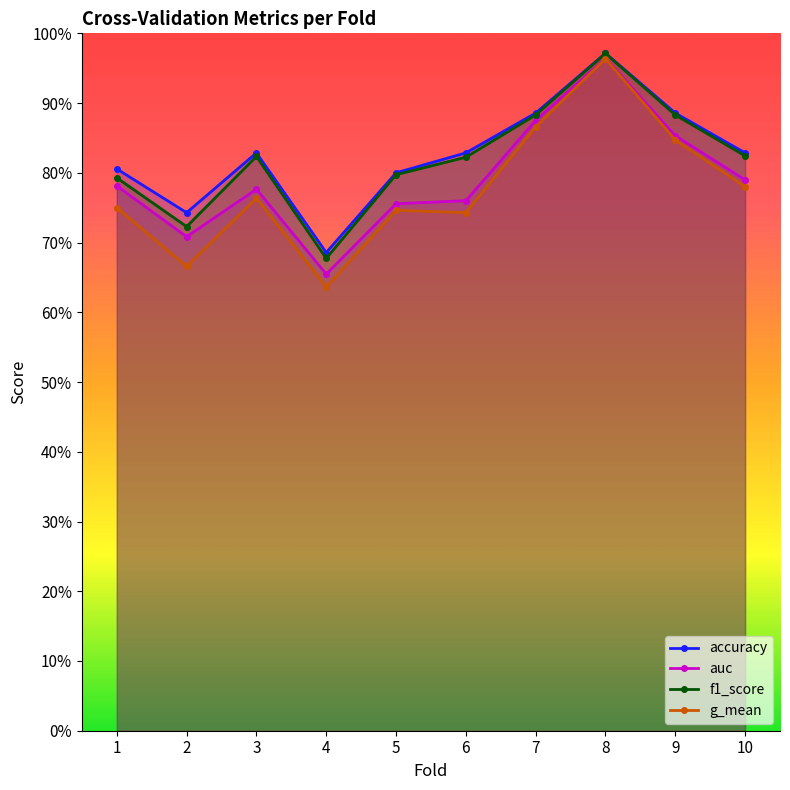

Is the value of auc at 1 greater than the value of accuracy at 9?

No